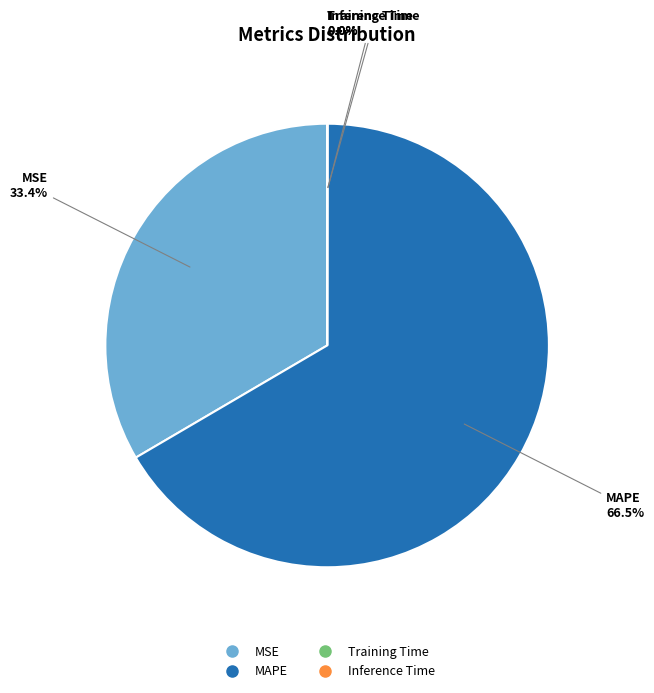

Which category has the biggest portion of the pie?

MAPE